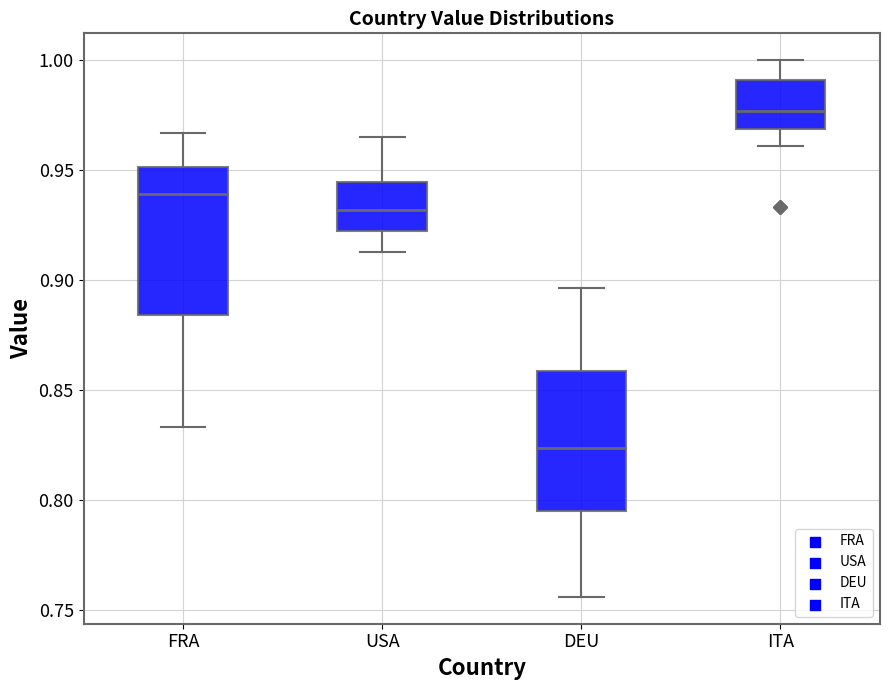

Reading left to right, read every box against the y-axis: the position of its median line, the range the box covers, and the ends of its whiskers. The values are not printed on the chart, so give them approximately, as read against the axis.

FRA: median 0.940, box 0.885 to 0.950, whiskers 0.835 to 0.965
USA: median 0.930, box 0.920 to 0.945, whiskers 0.915 to 0.965
DEU: median 0.825, box 0.795 to 0.860, whiskers 0.755 to 0.895
ITA: median 0.975, box 0.970 to 0.990, whiskers 0.960 to 1.000